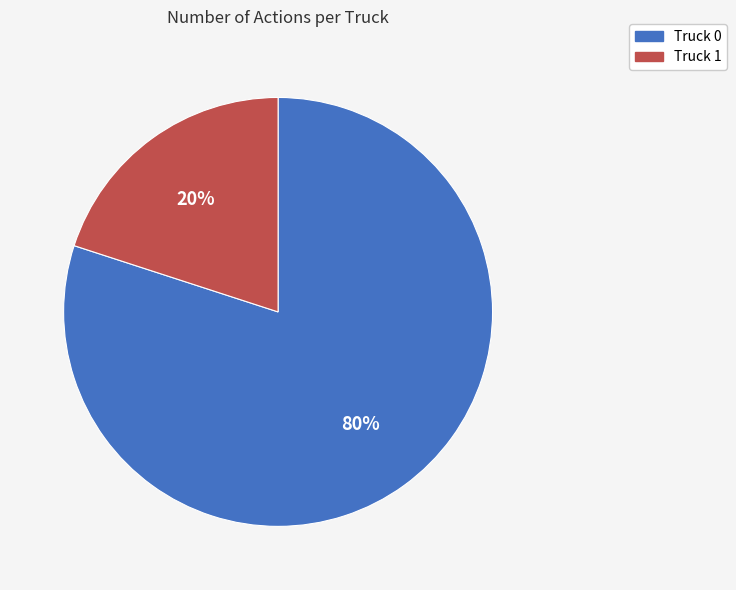

To the nearest percent, what portion does Truck 1 represent?

20%